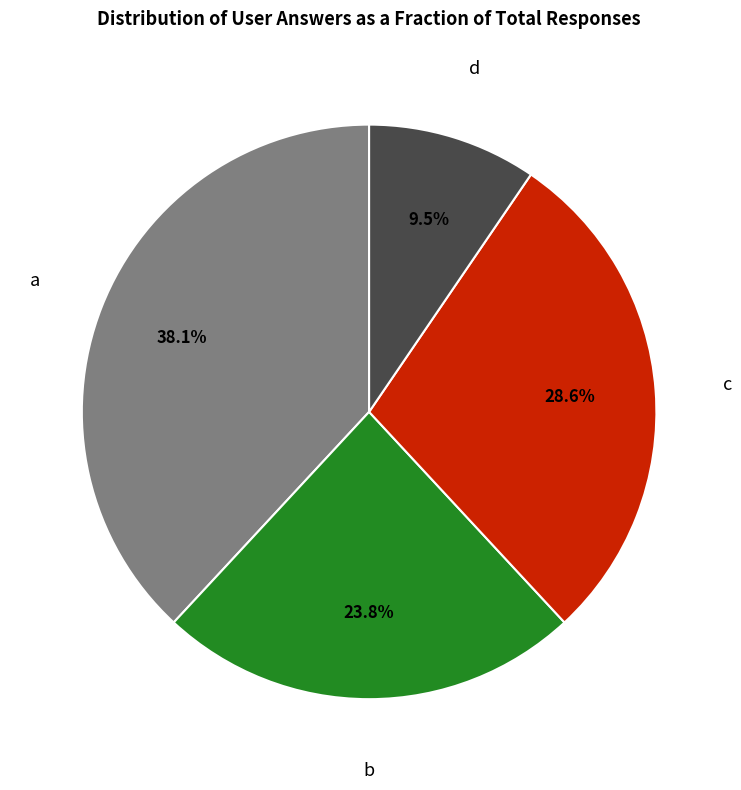

How many segments does this pie chart have?

4